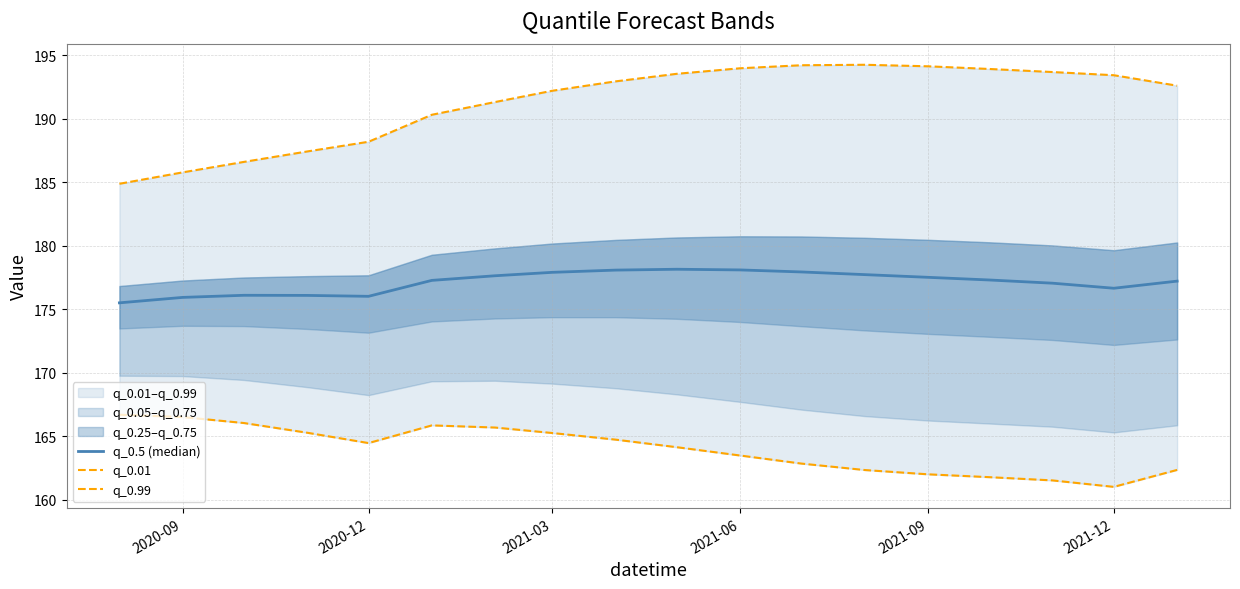

At which category does the chart reach its minimum across all series?

2021-12